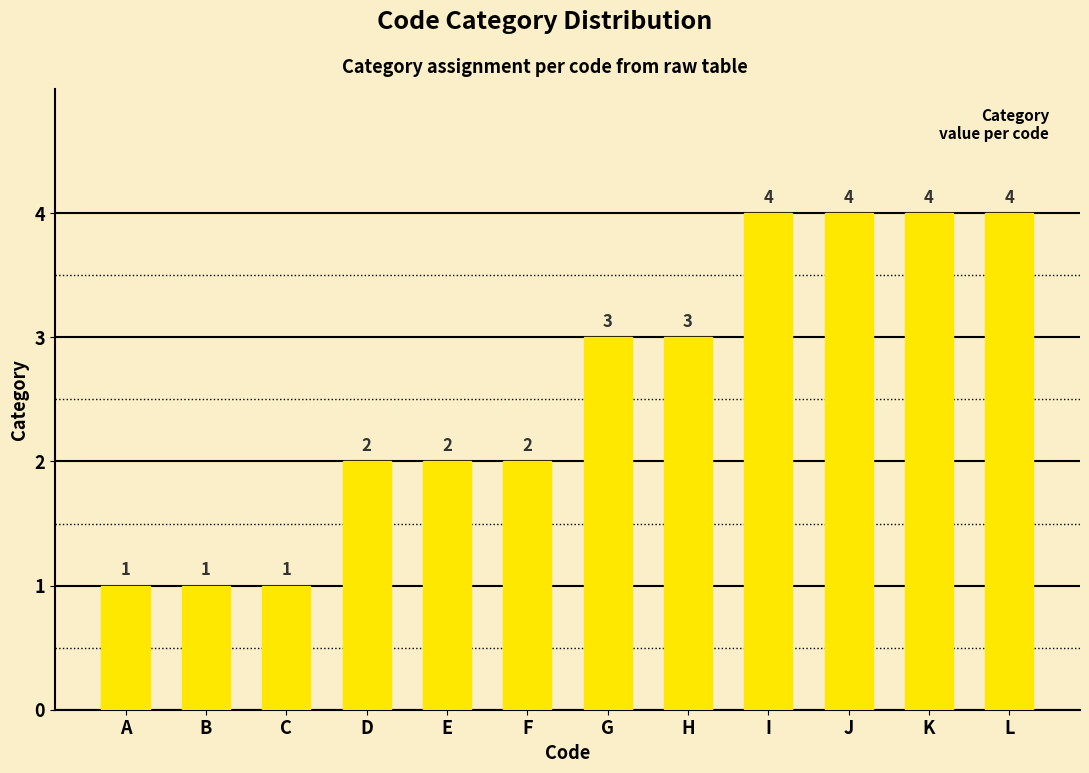

The chart shows a value of 1 at F. True or false?

False